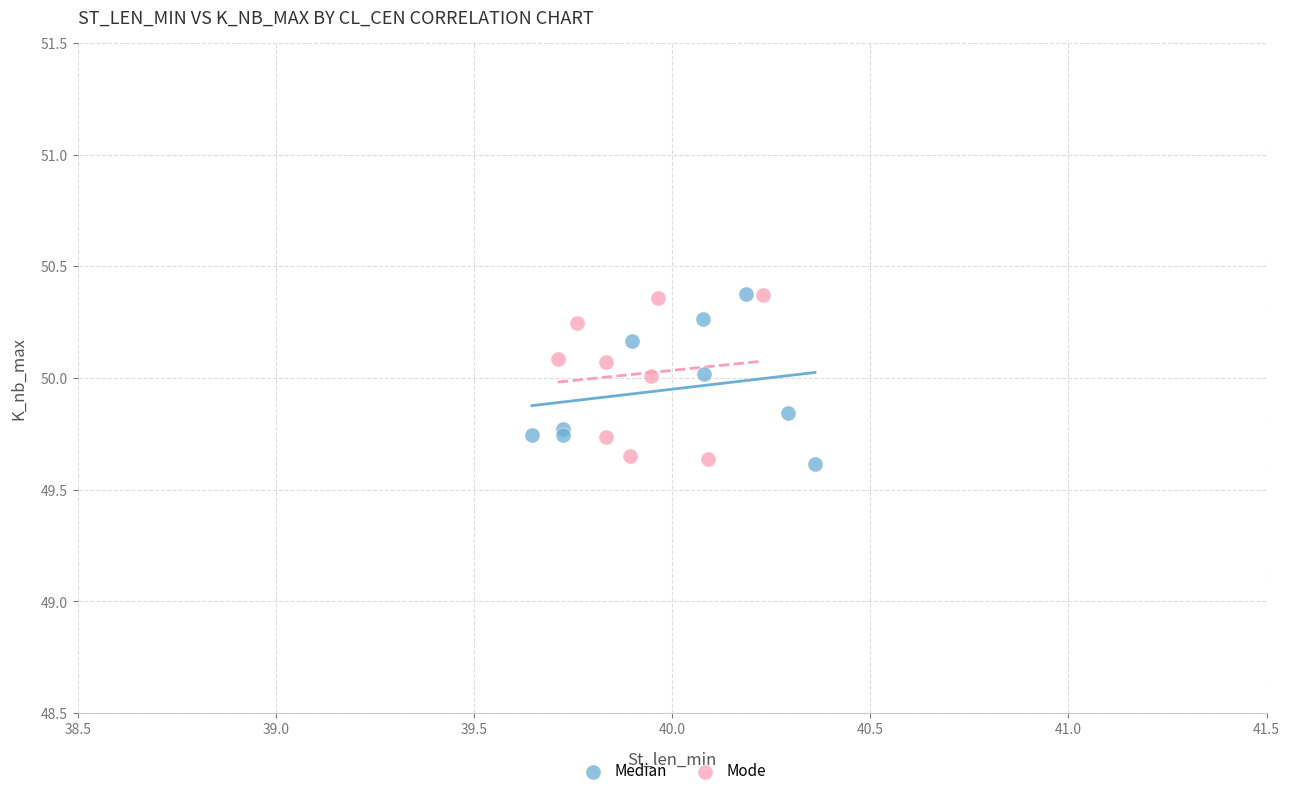

What are all the series names shown in the legend?

Median, Mode